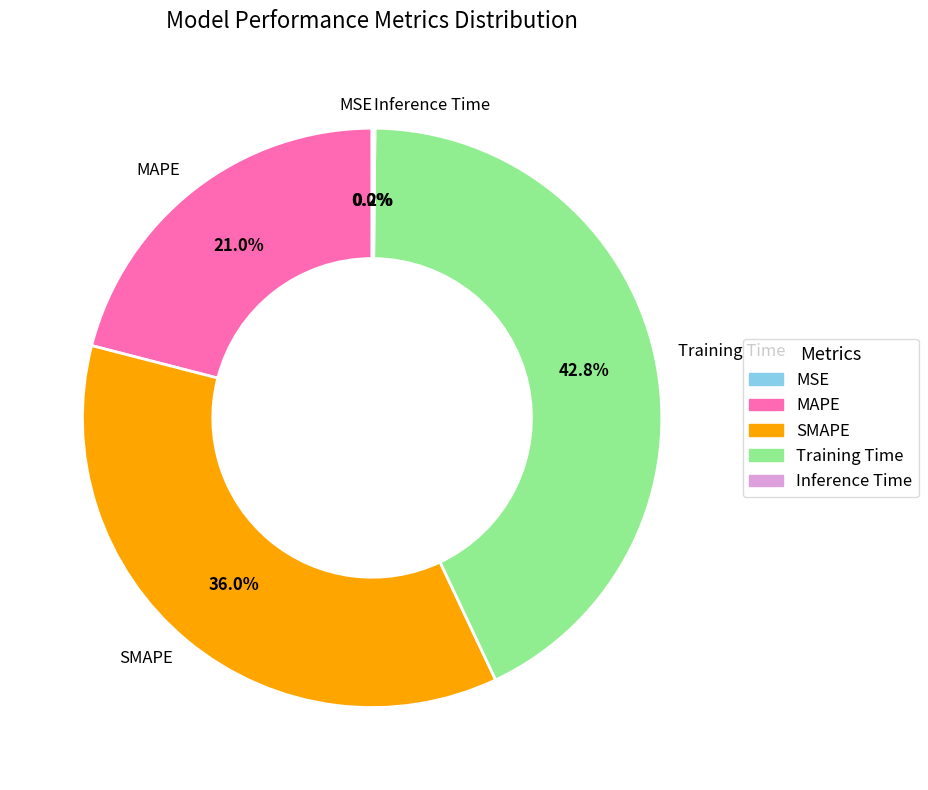

To the nearest percent, what is the difference between the Training Time and MAPE slice percentages?

22%